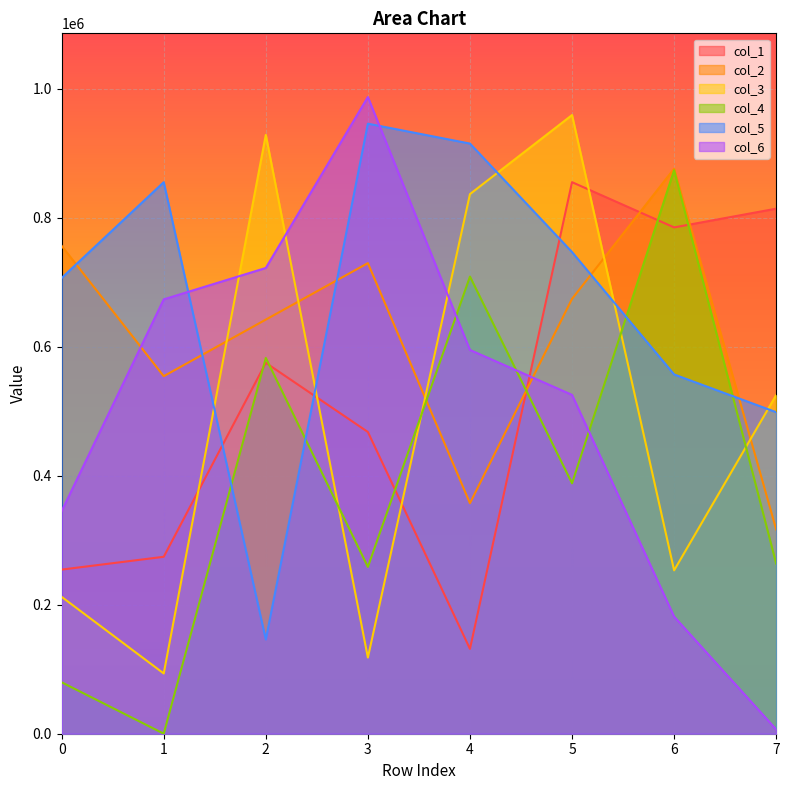

What is the value of the col_3 point at the 1st from the left?

212211